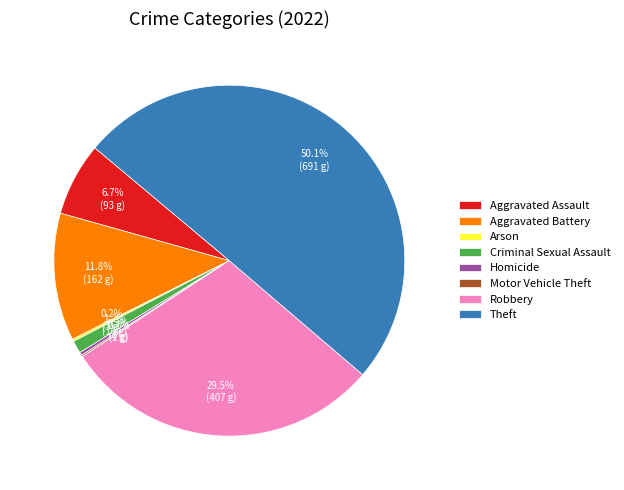

True or false: Aggravated Assault accounts for 21% of the total.

False